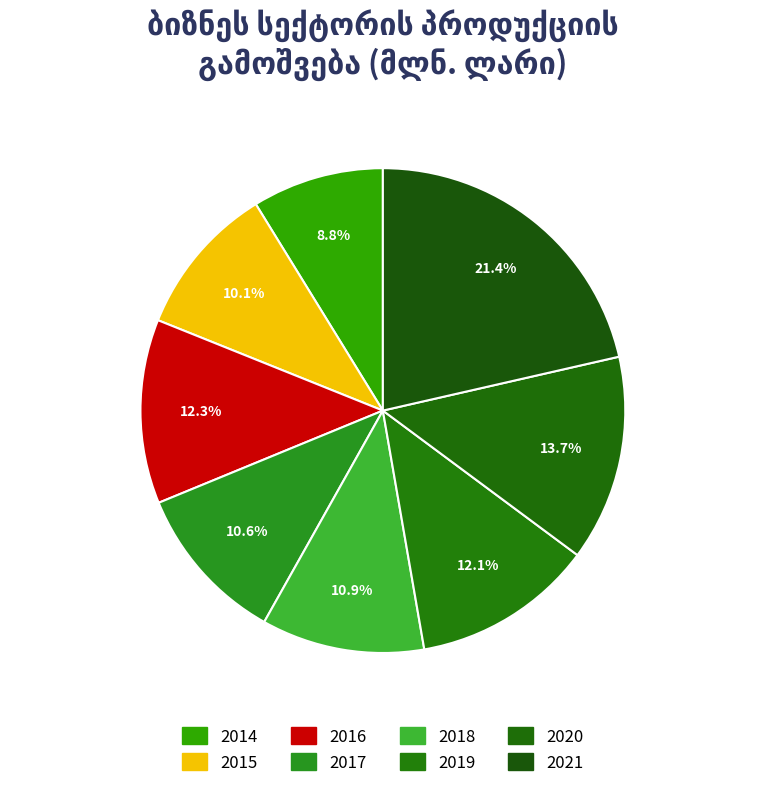

Between 2017 and 2021, which is larger?

2021